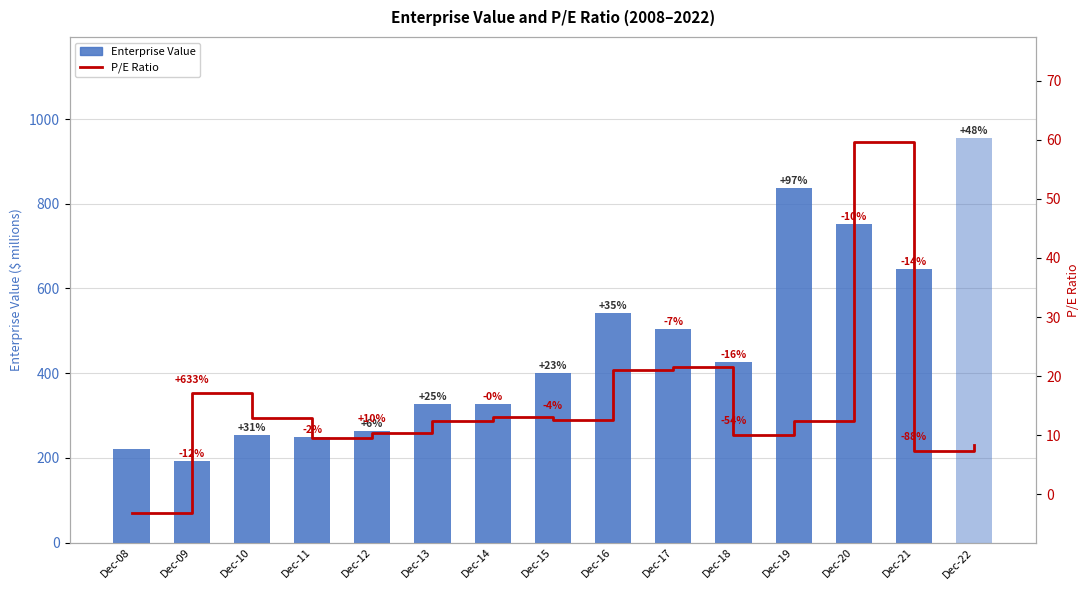

Which series changed the most between Dec-17 and Dec-20?

Enterprise Value